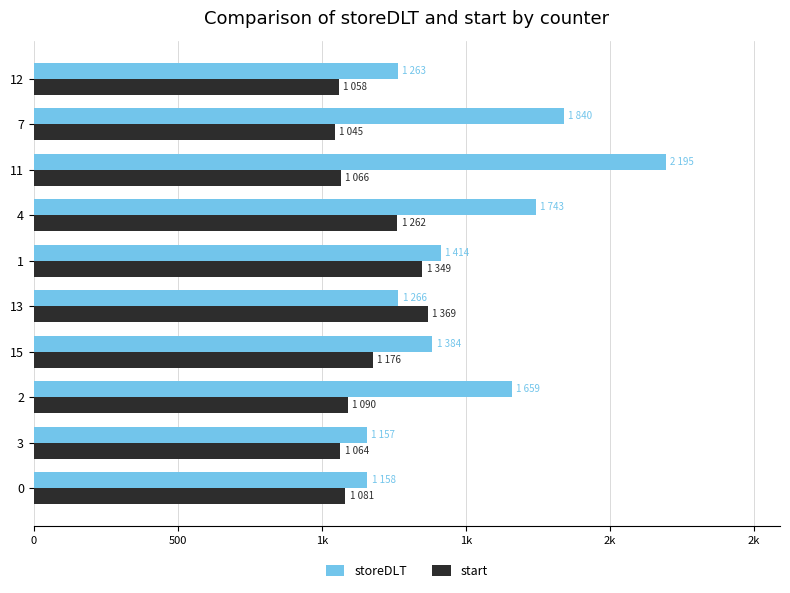

List the series in order of their overall mean, highest first.

storeDLT, start